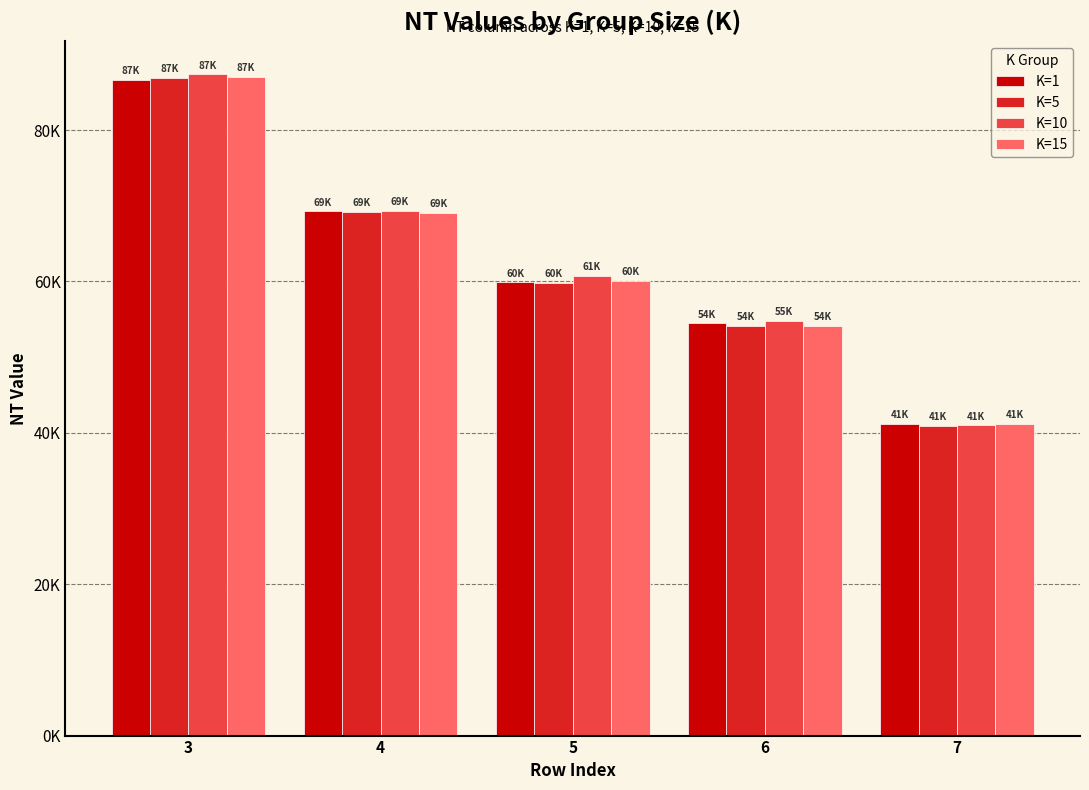

Are the bars grouped side by side (vs. stacked)?

Yes